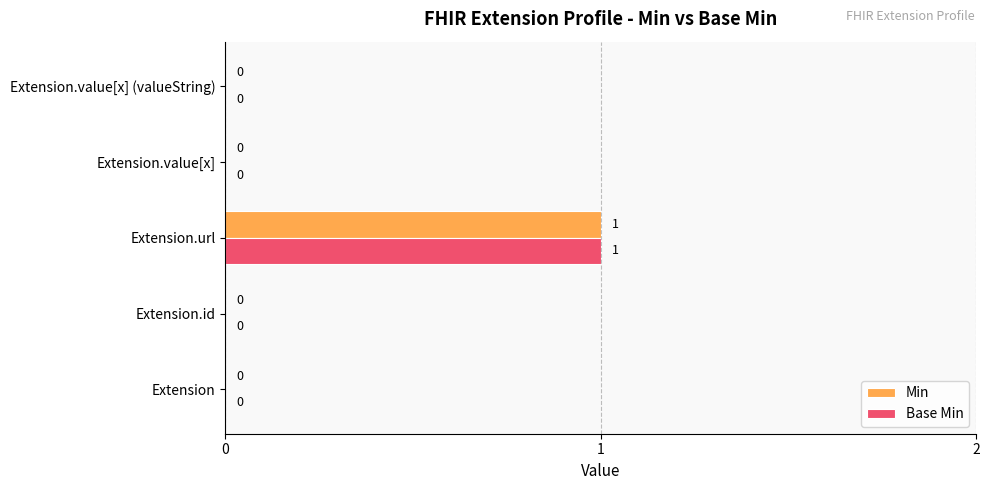

Is it true that Base Min equals 0 at Extension.id?

True